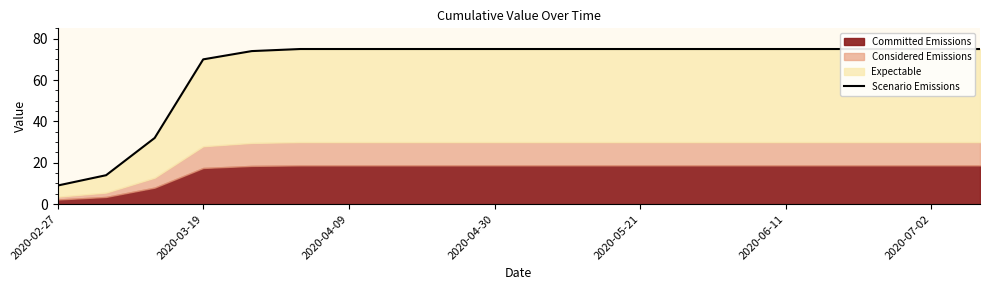

Does the chart have visible grid lines?

No